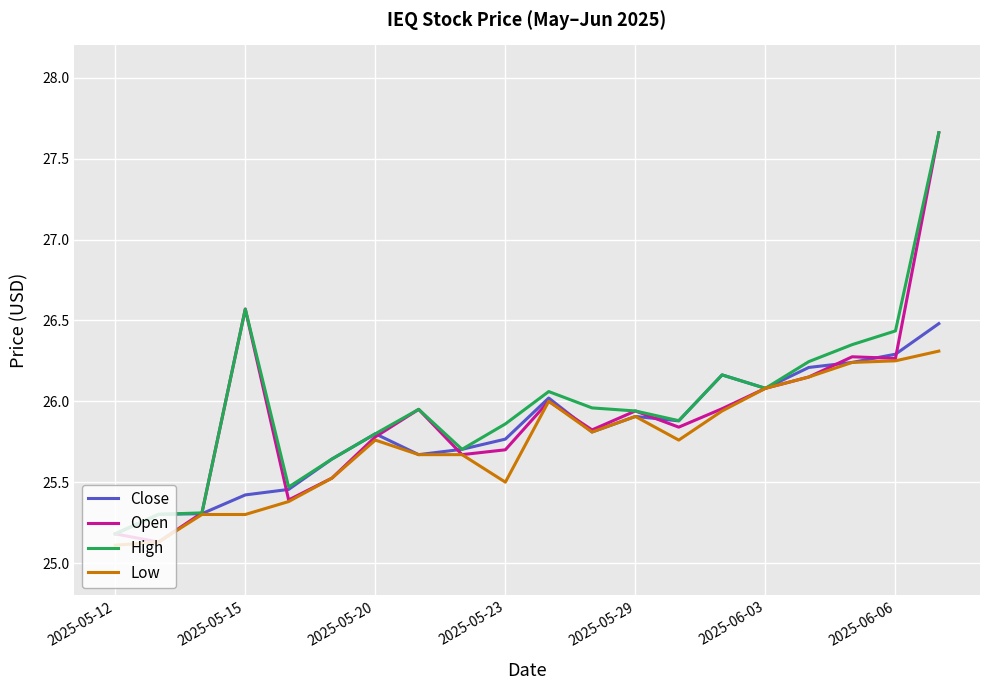

What is the smallest value displayed?

25.1